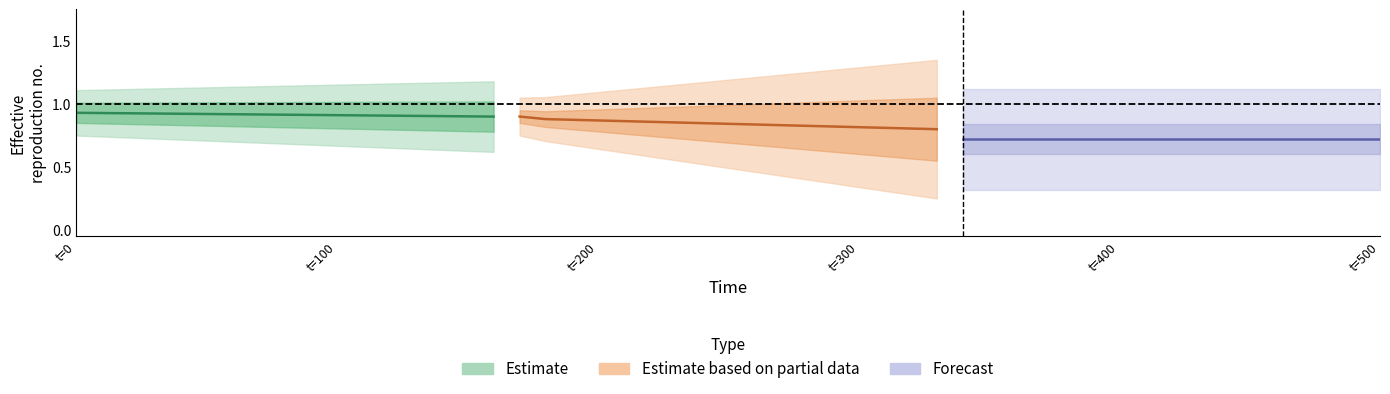

How many distinct data groups are displayed?

3